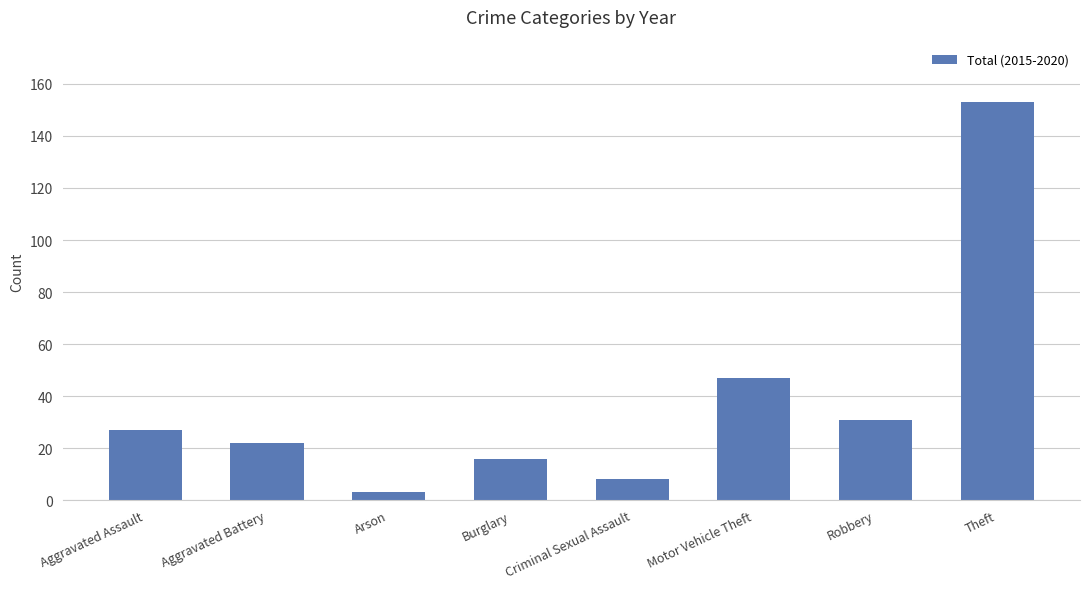

List the labels in order of value, smallest first.

Arson, Criminal Sexual Assault, Burglary, Aggravated Battery, Aggravated Assault, Robbery, Motor Vehicle Theft, Theft